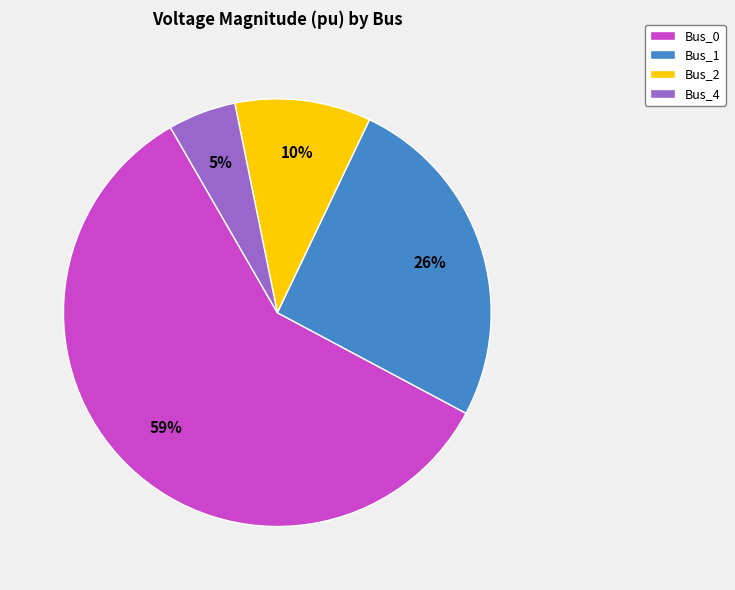

Which has a higher value, Bus_0 or Bus_1?

Bus_0